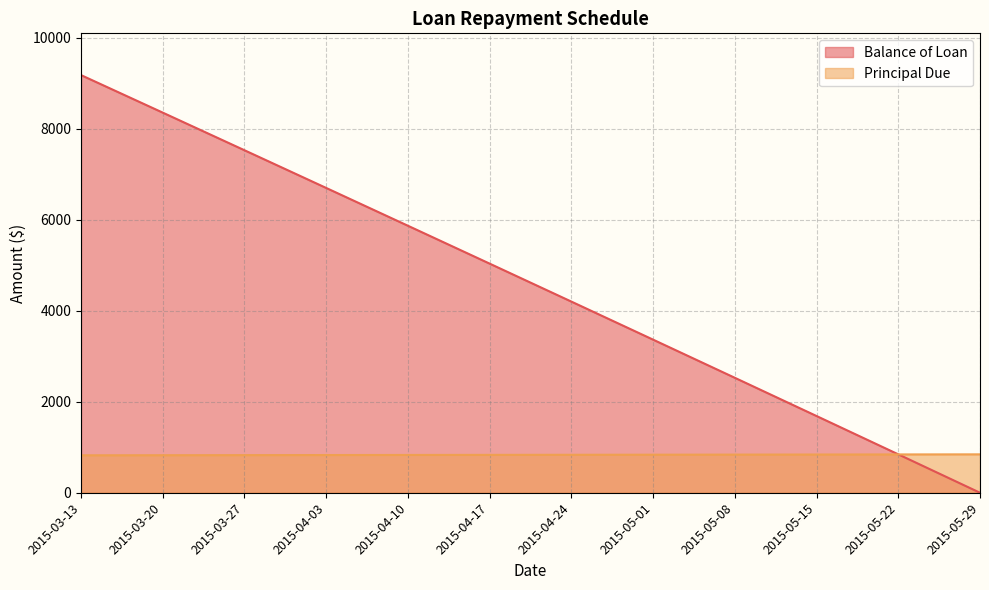

How many data points in Balance of Loan are less than 5034?

6